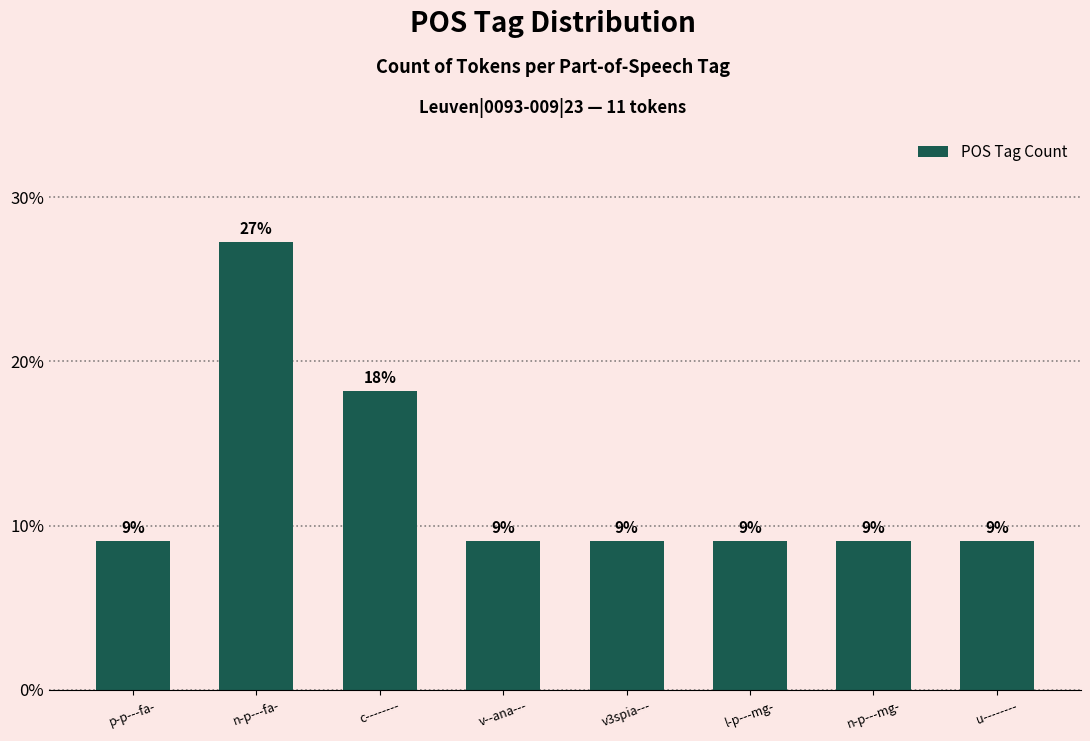

Between v3spia--- and n-p---mg-, which is larger?

v3spia---